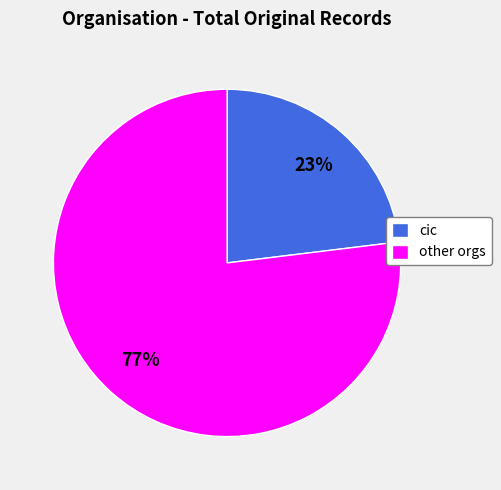

To the nearest percent, what is the difference between the largest and smallest slice percentages?

54%